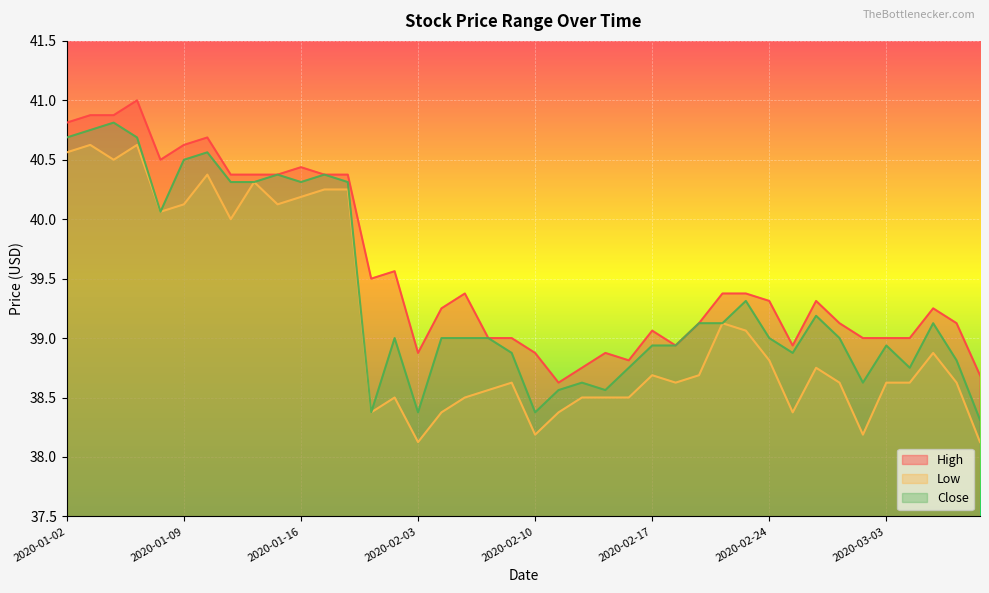

The Low series shows 38.7 at 2020-02-17. True or false?

True